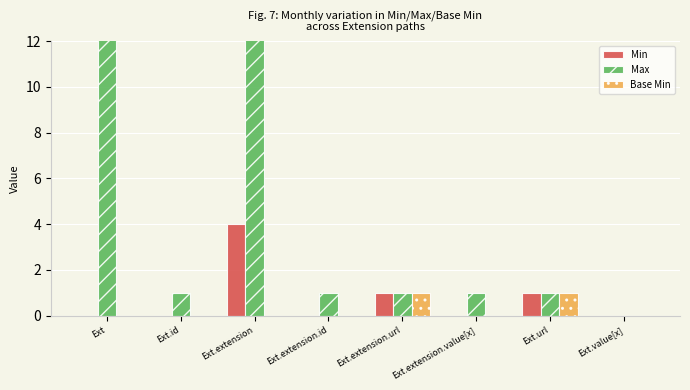

List the series in order of their peak value, lowest first.

Base Min, Min, Max